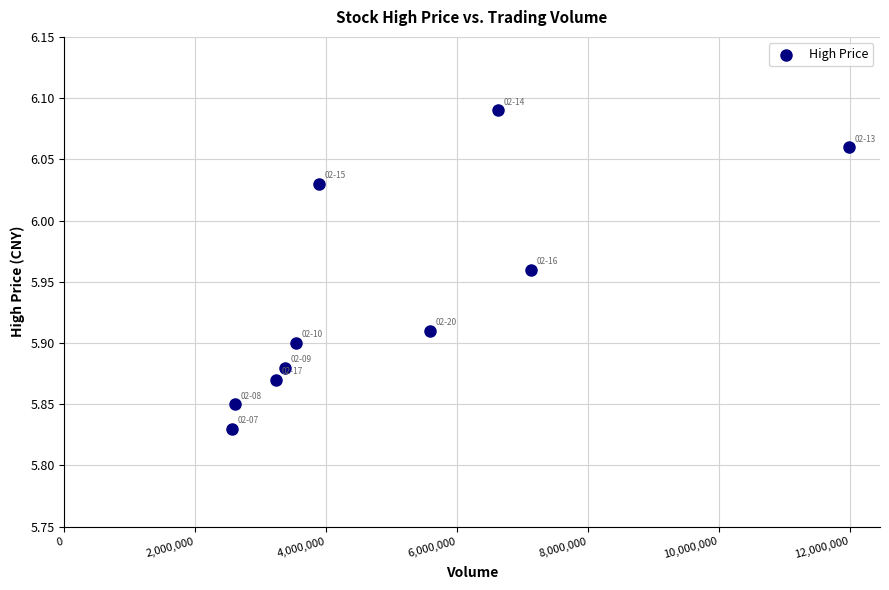

What is the range of Y values (max minus min)?

0.3